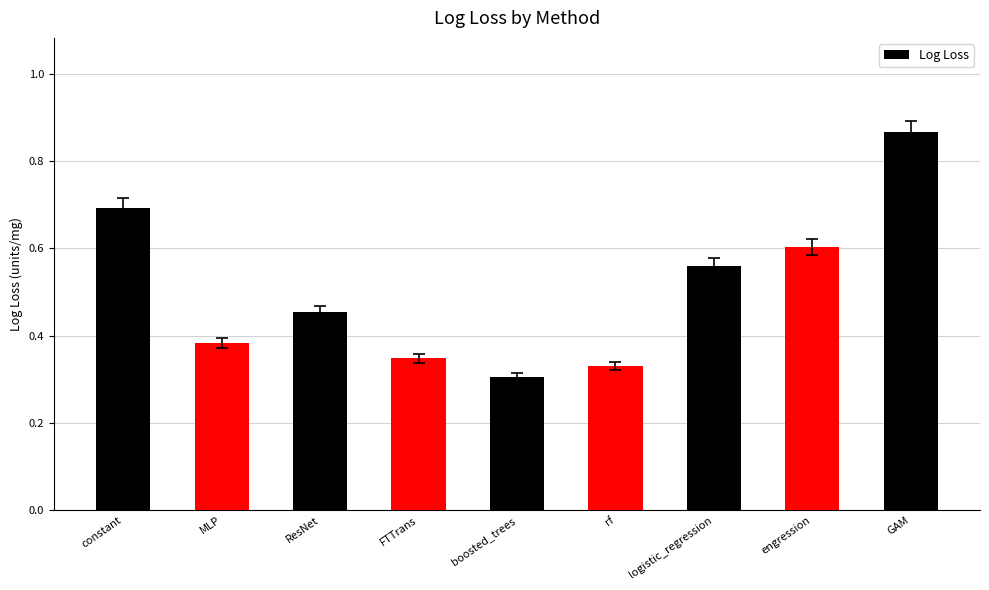

How many values are between 0 and 1?

9